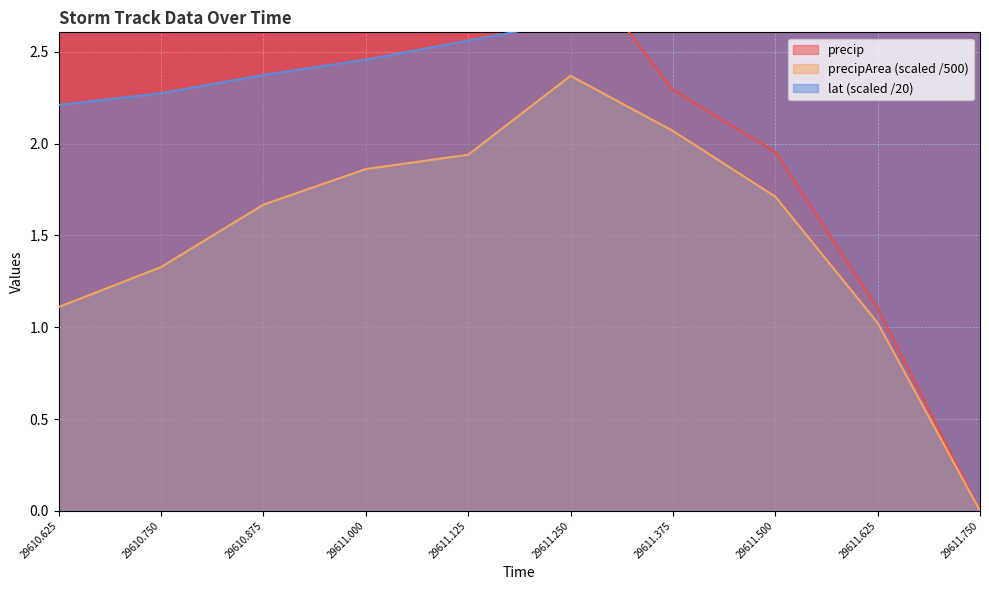

Reading left to right, list all the values displayed in this chart.

time: 2.2	2.3	2.4	2.5	2.6	2.7	2.8	2.9	3.0	3.0
precip: 2.7	2.7	2.7	2.9	2.8	3.0	2.3	2.0	1.1	0.0
precipArea: 1.1	1.3	1.7	1.9	1.9	2.4	2.1	1.7	1.0	0.0